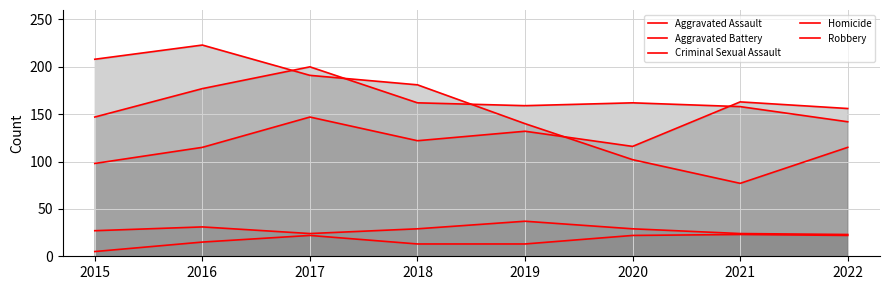

What is the average value of the Criminal Sexual Assault series?

28